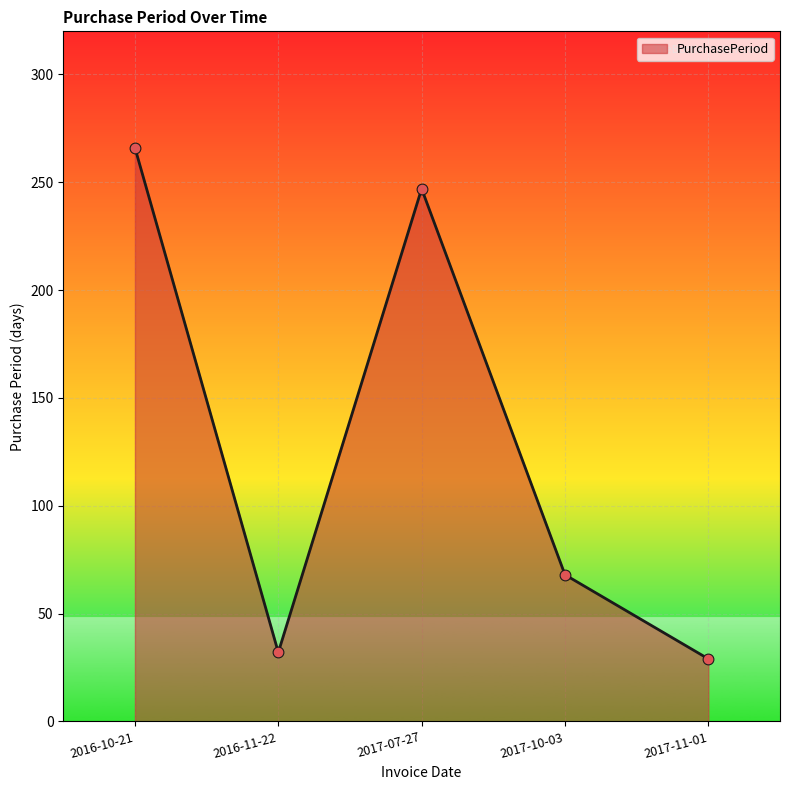

What is the ratio of the value at 2016-11-22 to the value at 2017-10-03?

0.5